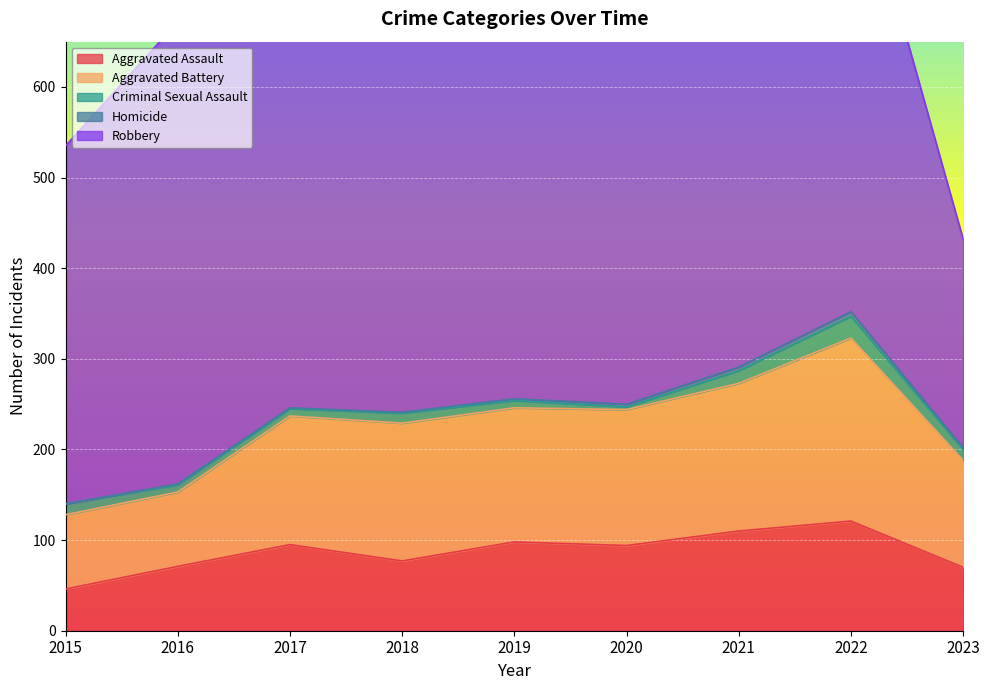

True or false: Robbery and Homicide cross at least once.

False